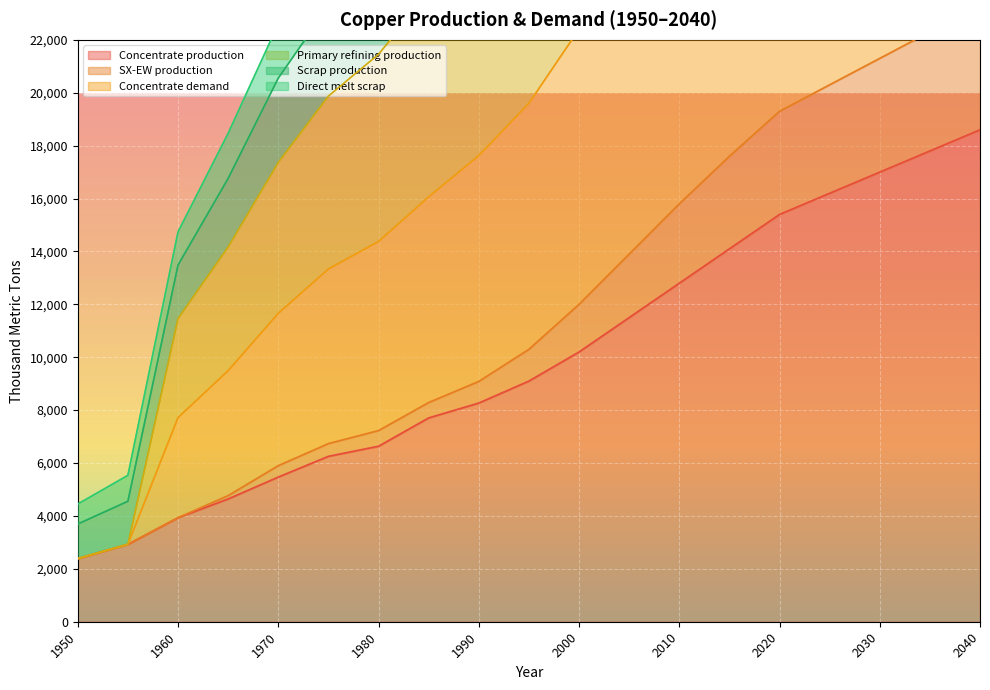

Rank the series at 1995 from lowest to highest value.

Concentrate production, SX-EW production, Scrap production, Concentrate demand, Primary refining production, Direct melt scrap